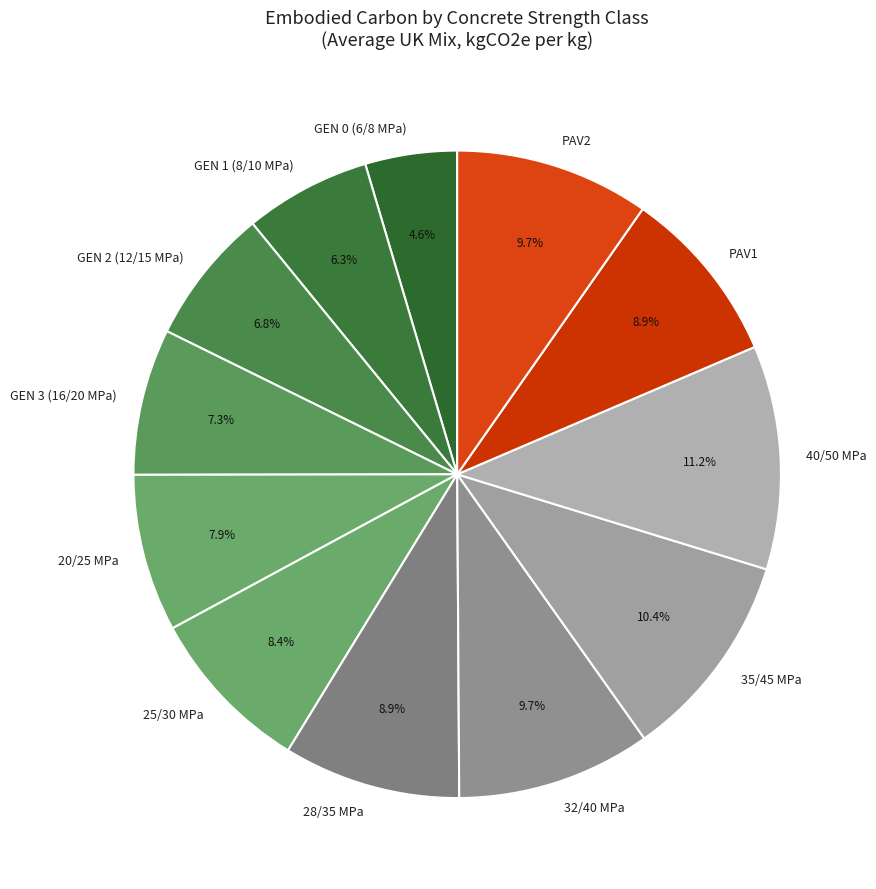

To the nearest percent, what percentage of the pie is PAV1?

9%